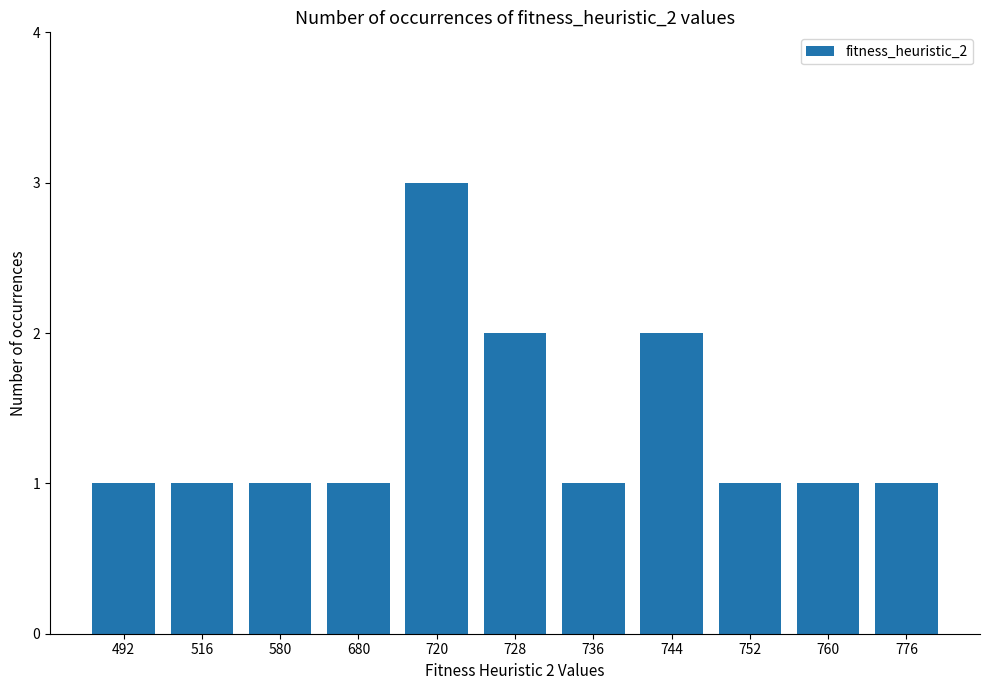

Is it true that the value at 776 is 2?

False